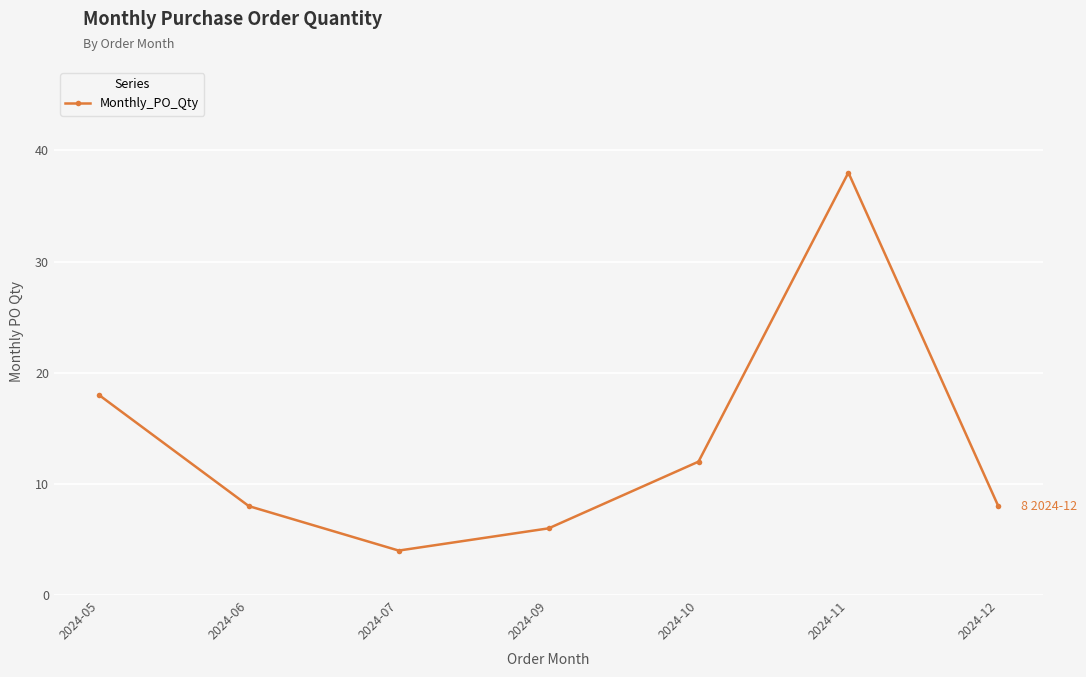

Where is the data nearest to the value 21?

2024-05